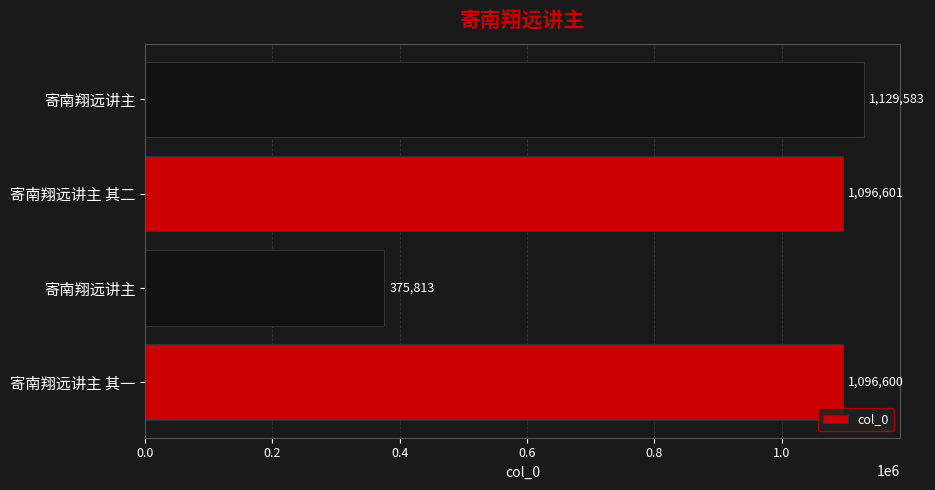

Count the number of data series in this chart.

1